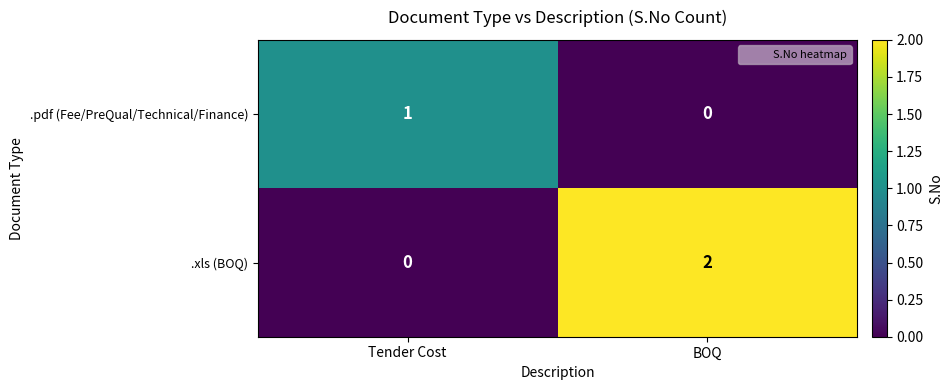

Reading left to right, what are all the values shown in this chart?

.pdf (Fee/PreQual/Technical/Finance): Tender Cost=1	BOQ=0
.xls (BOQ): Tender Cost=0	BOQ=2